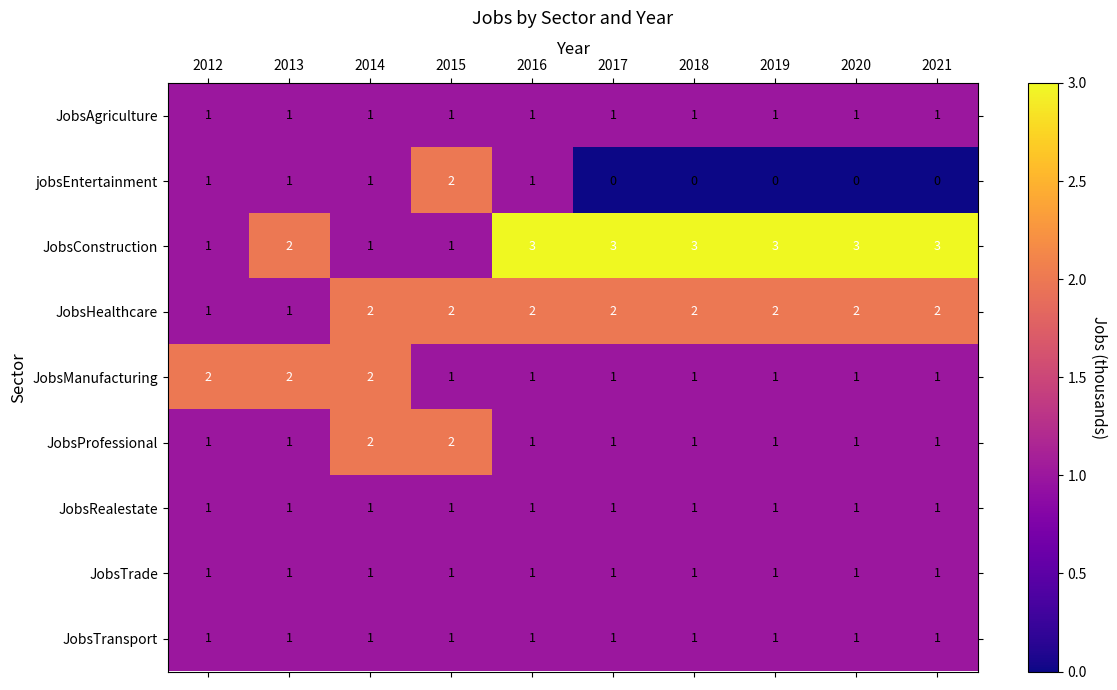

What is the sum of all JobsConstruction values?

23